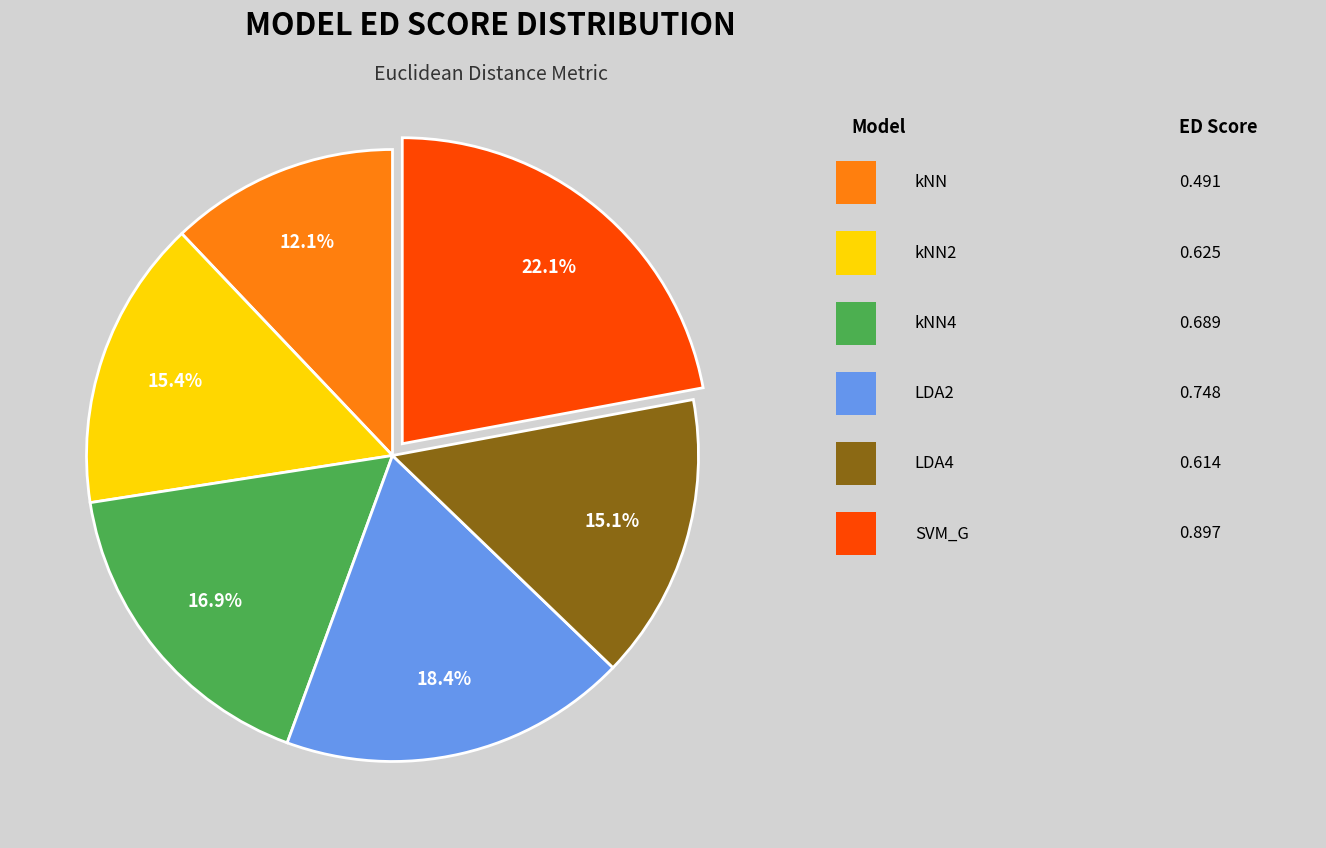

Is there any slice that represents more than half of the pie?

No